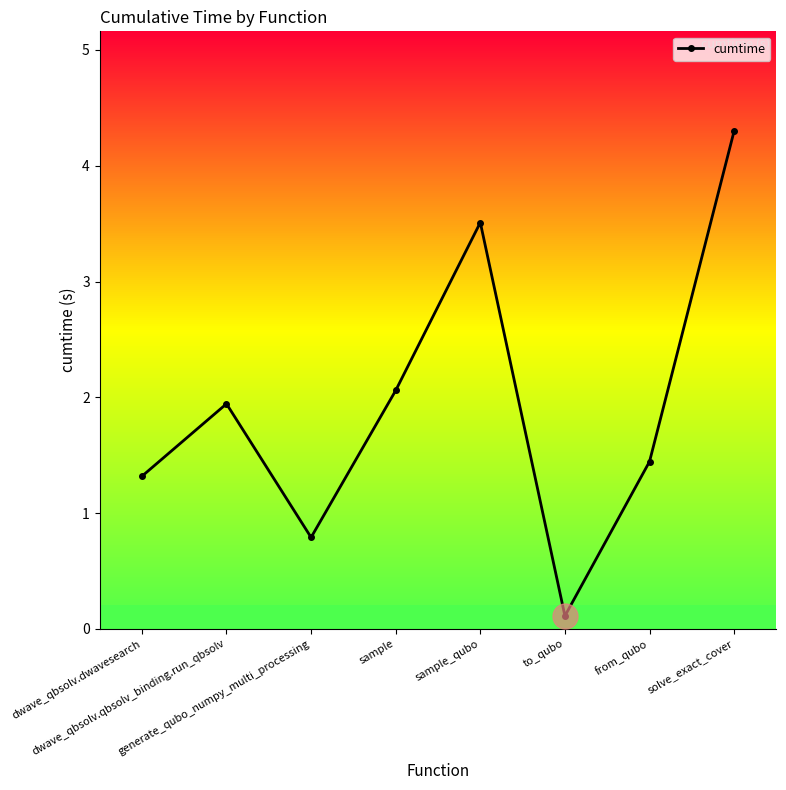

List the labels in order of value, smallest first.

to_qubo, generate_qubo_numpy_multi_processing, dwave_qbsolv.dwavesearch, from_qubo, dwave_qbsolv.qbsolv_binding.run_qbsolv, sample, sample_qubo, solve_exact_cover